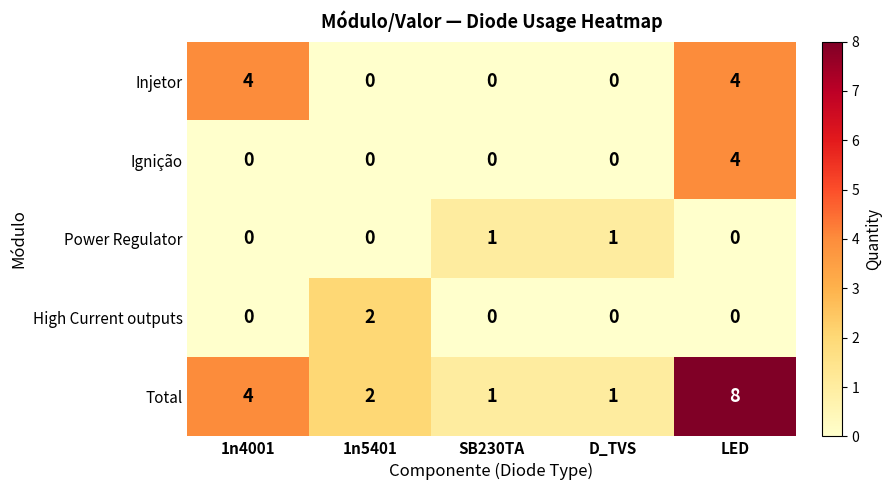

Which series has the largest total across all categories?

Total